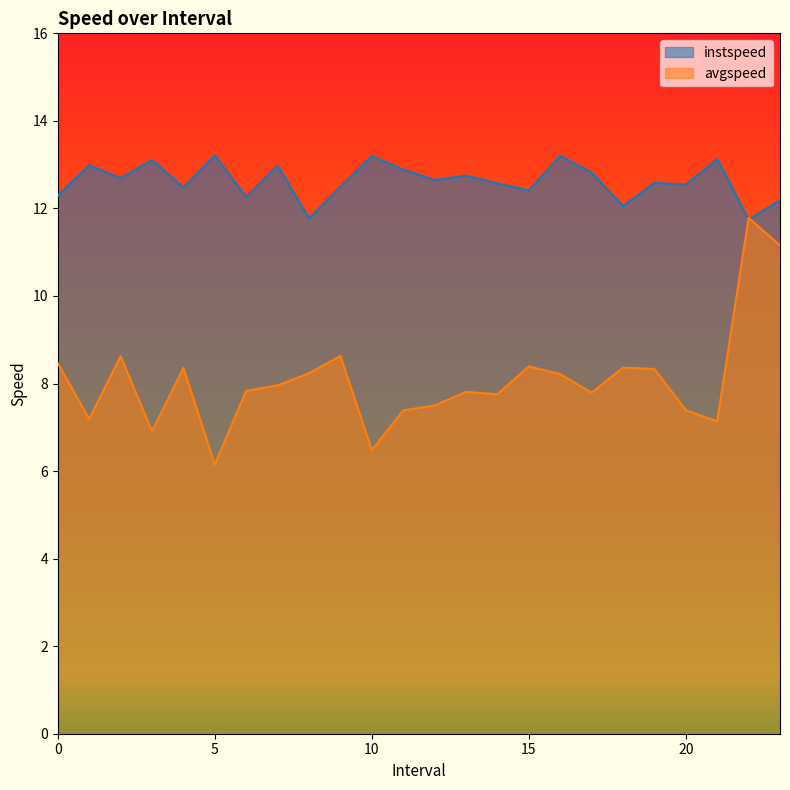

How many times do avgspeed and instspeed cross each other?

2